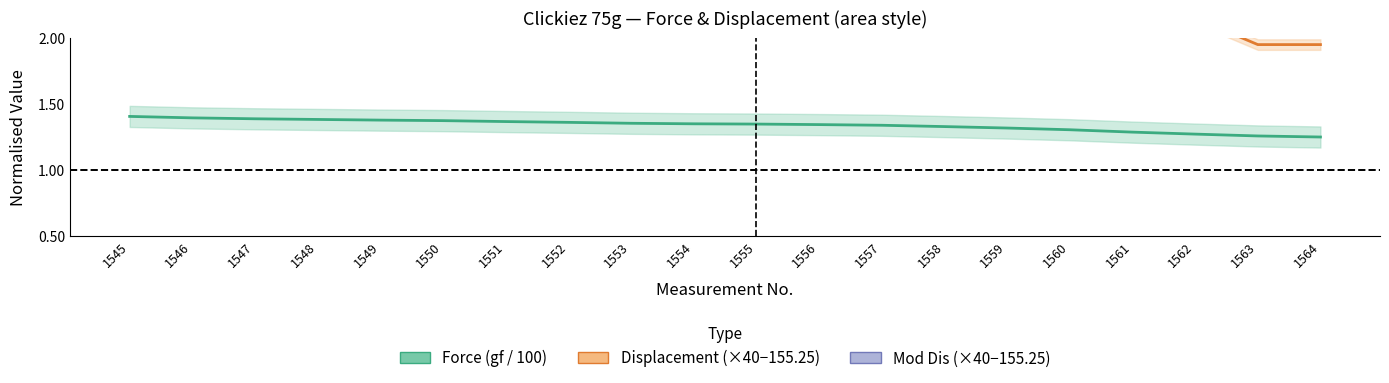

Reading left to right, list all the values displayed in this chart.

Force (gf / 100): 1545=1.4	1546=1.4	1547=1.4	1548=1.4	1549=1.4	1550=1.4	1551=1.4	1552=1.4	1553=1.4	1554=1.4	1555=1.3	1556=1.3	1557=1.3	1558=1.3	1559=1.3	1560=1.3	1561=1.3	1562=1.3	1563=1.3	1564=1.2
Displacement (mm×40−155.25): 1545=2.5	1546=2.5	1547=2.5	1548=2.5	1549=2.5	1550=2.5	1551=2.3	1552=2.3	1553=2.3	1554=2.3	1555=2.3	1556=2.3	1557=2.3	1558=2.3	1559=2.3	1560=2.2	1561=2.2	1562=2.2	1563=2.0	1564=2.0
Mod Dis (mm×40−155.25): 1545=-0.4	1546=-0.4	1547=-0.4	1548=-0.4	1549=-0.4	1550=-0.4	1551=-0.6	1552=-0.6	1553=-0.6	1554=-0.6	1555=-0.6	1556=-0.6	1557=-0.6	1558=-0.6	1559=-0.6	1560=-0.8	1561=-0.8	1562=-0.8	1563=-1.1	1564=-1.1